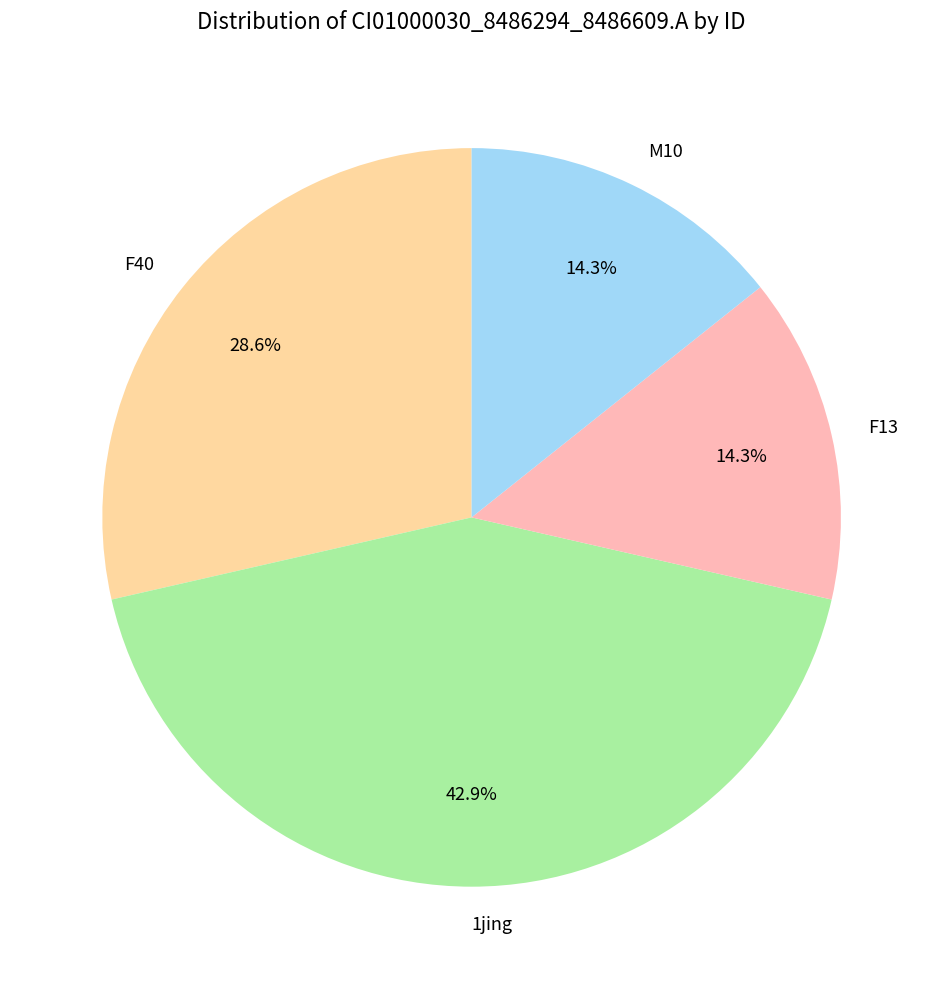

Which has a higher value, F40 or M10?

F40